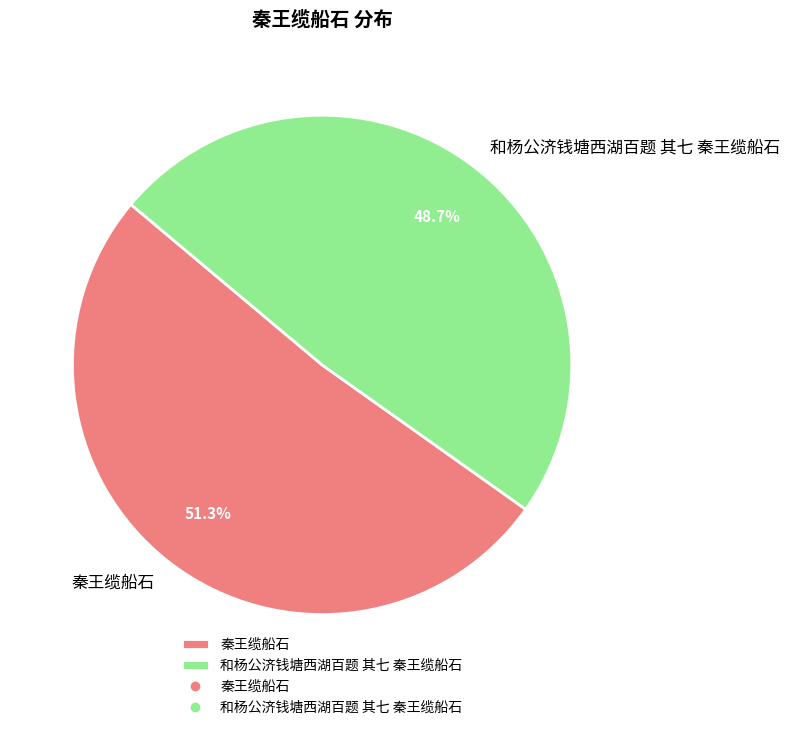

What percentage is NOT represented by 秦王缆船石?

48.7%